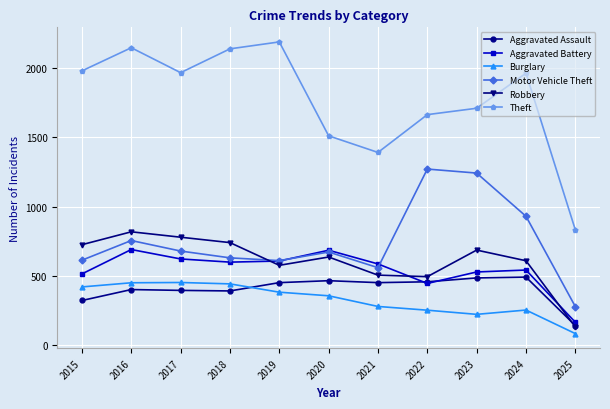

Which series has the largest range (max minus min)?

Theft